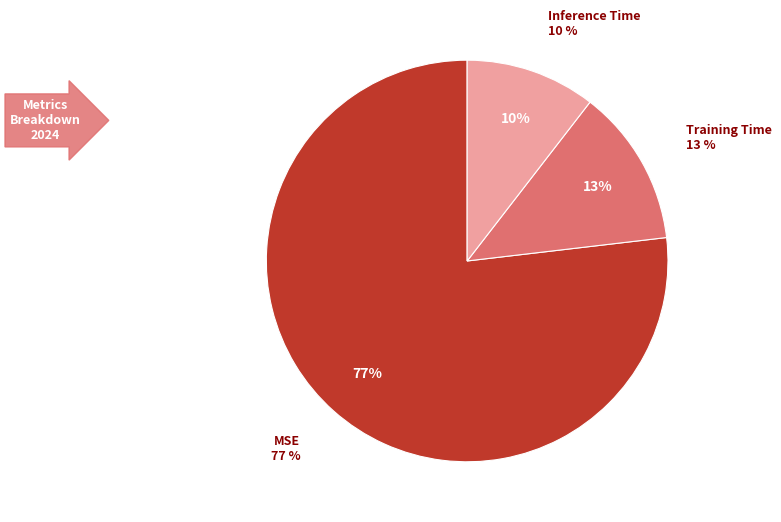

What is the largest slice in the pie chart?

MSE